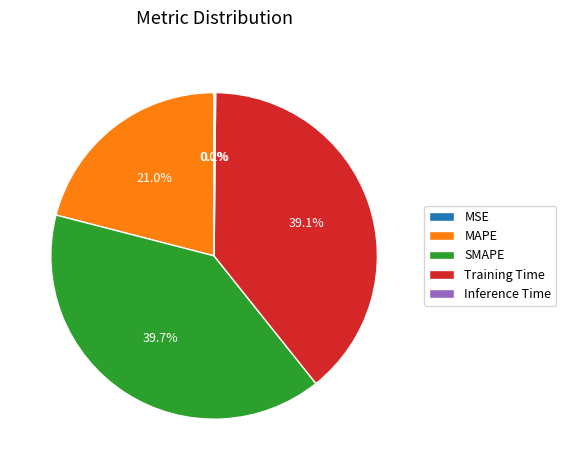

To the nearest percent, what is the difference between the MAPE and Training Time slice percentages?

18%